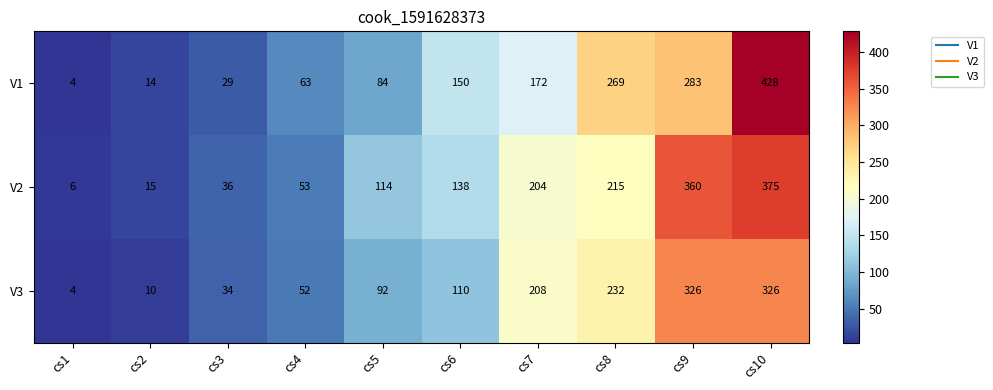

Reading left to right, what are all the values shown in this chart?

V1: cs1=4	cs2=14	cs3=29	cs4=63	cs5=84	cs6=150	cs7=172	cs8=269	cs9=283	cs10=428
V2: cs1=6	cs2=15	cs3=36	cs4=53	cs5=114	cs6=138	cs7=204	cs8=215	cs9=360	cs10=375
V3: cs1=4	cs2=10	cs3=34	cs4=52	cs5=92	cs6=110	cs7=208	cs8=232	cs9=326	cs10=326